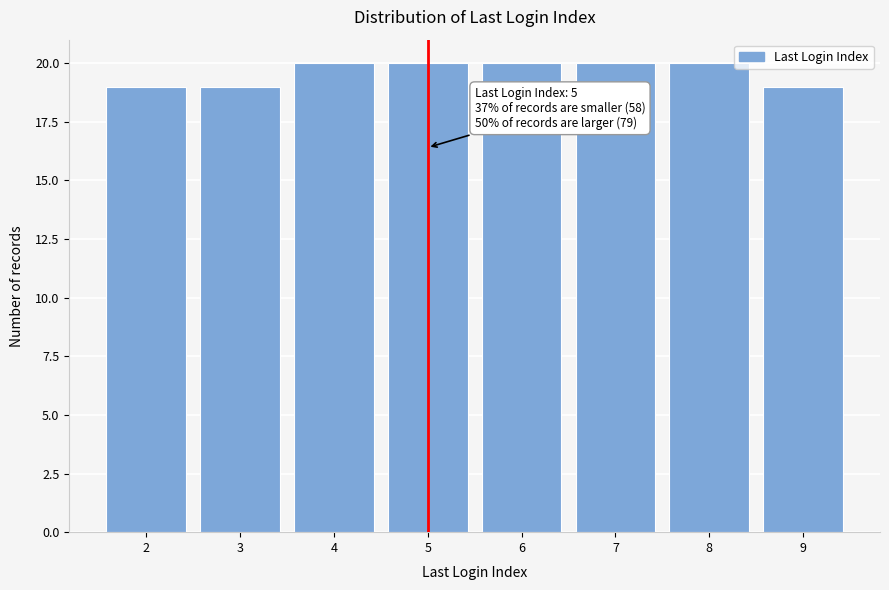

Reading left to right, what are all the values shown in this chart?

2=19	3=19	4=20	5=20	6=20	7=20	8=20	9=19